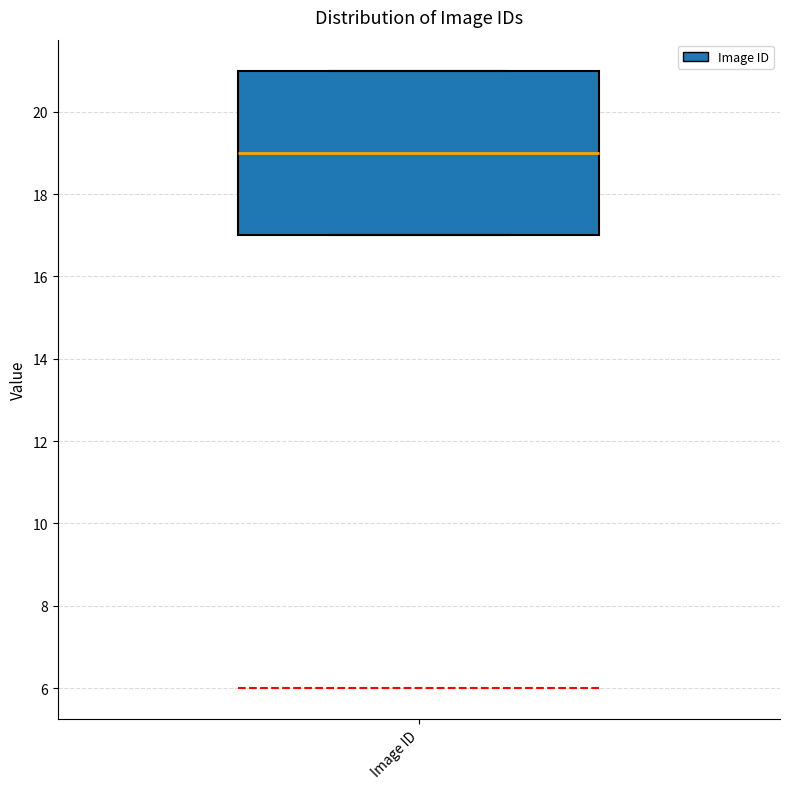

Transcribe this box plot: give where the median line is, the range the box spans, and where the two whiskers end, as read against the y-axis. The values are not printed on the chart, so give them approximately, as read against the axis.

median 19, box 17 to 21, whiskers 17 to 21